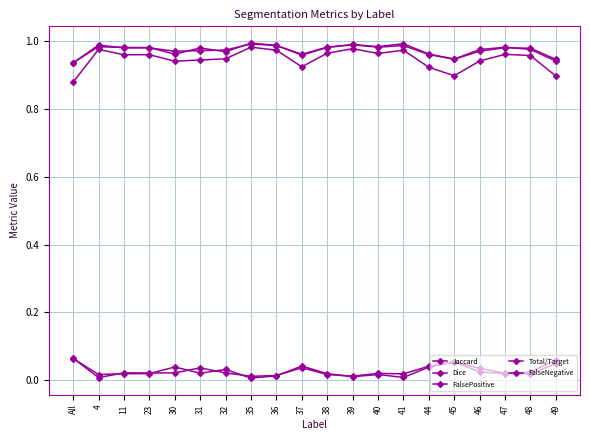

Which series has the largest total across all categories?

Dice